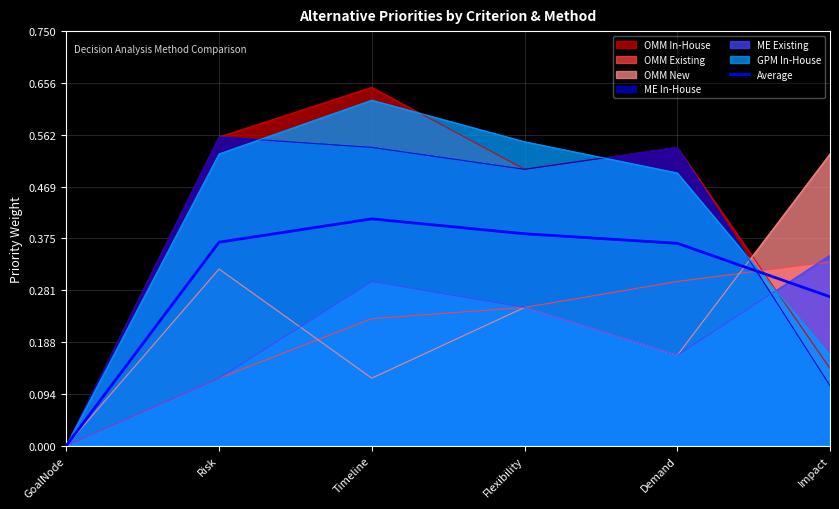

The chart shows a value of 0.0 at GoalNode. True or false?

True